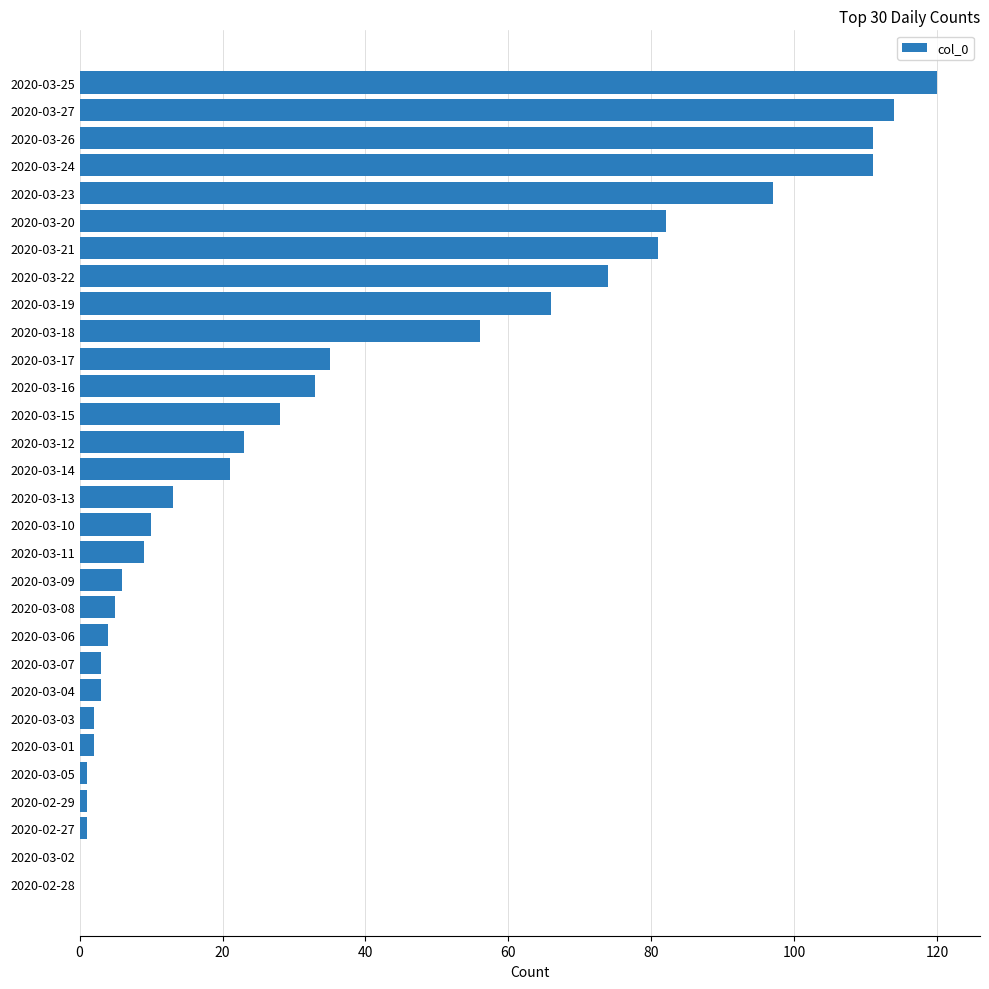

Is it true that the value at 2020-02-28 is 57?

False